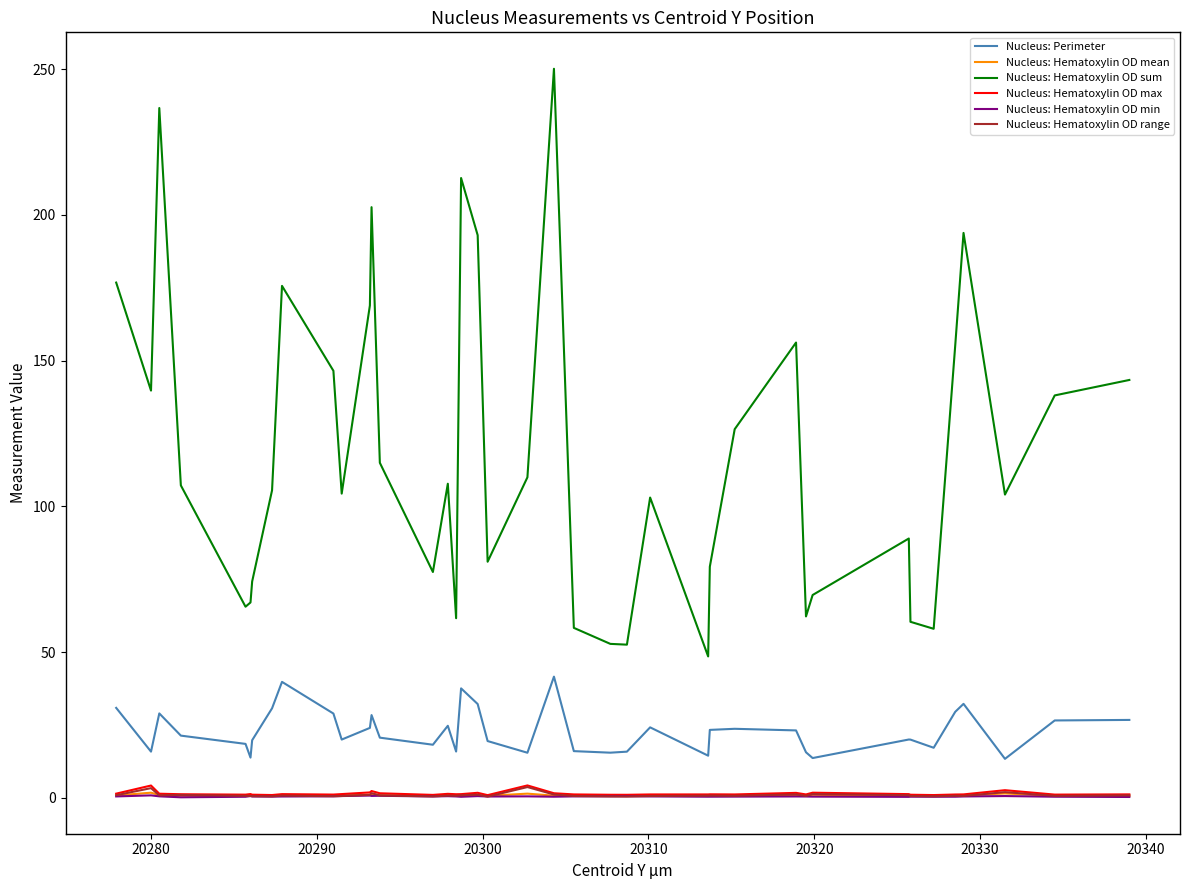

What is the lowest value of the Nucleus: Hematoxylin OD max series?

1.0